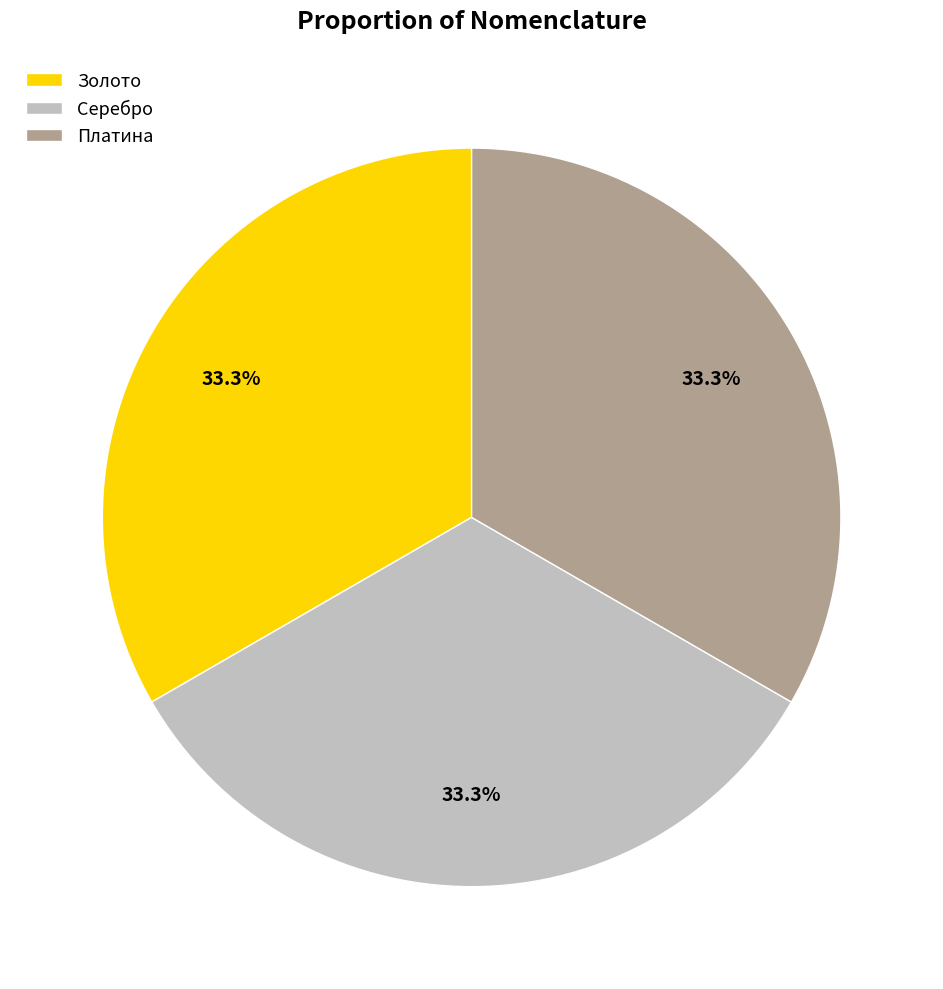

Is there a majority slice in this chart?

No